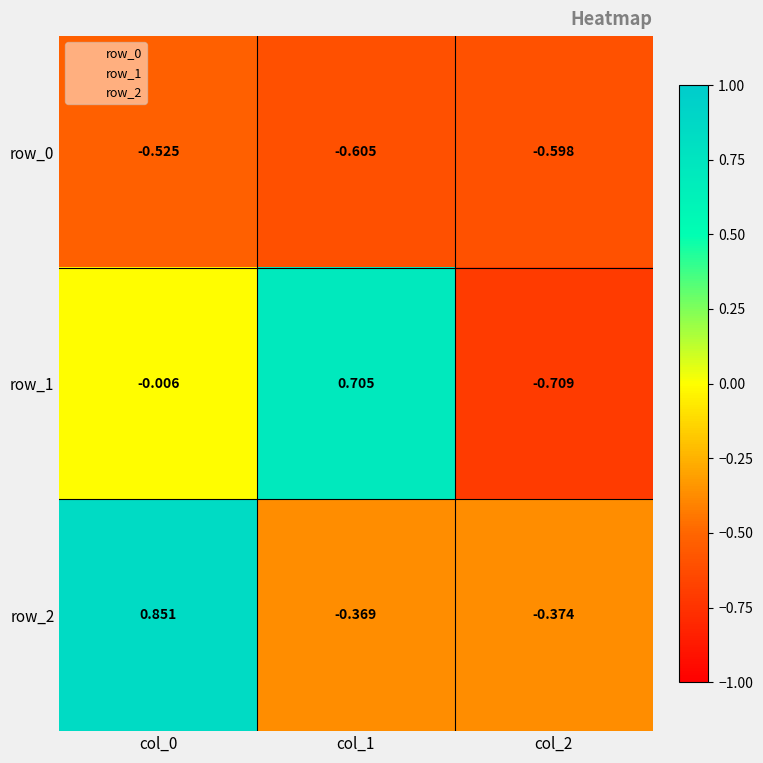

Which series changed the most between col_1 and col_2?

row_1